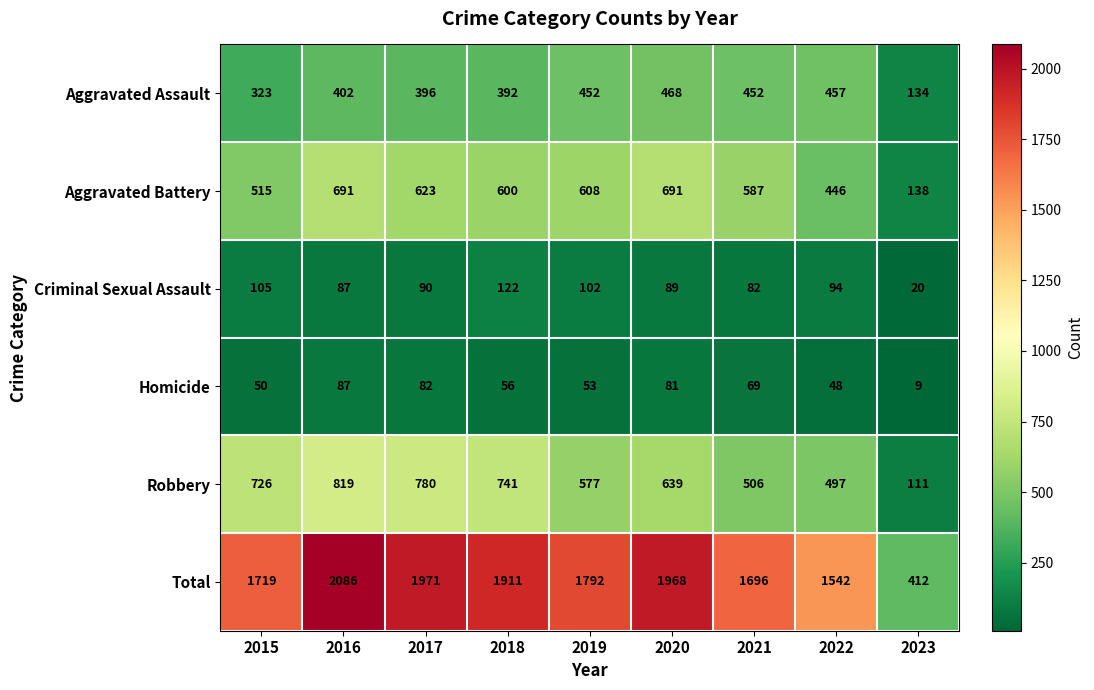

What is the difference between the maximum and second lowest values in the Aggravated Assault series?

145